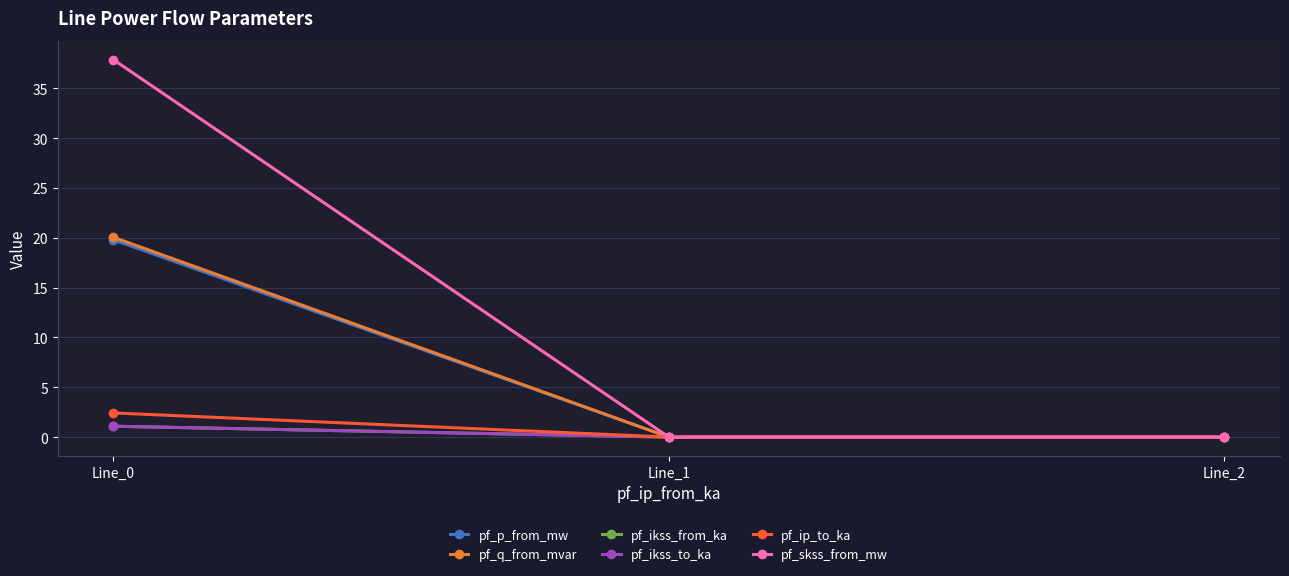

How many lines are shown in the chart?

6